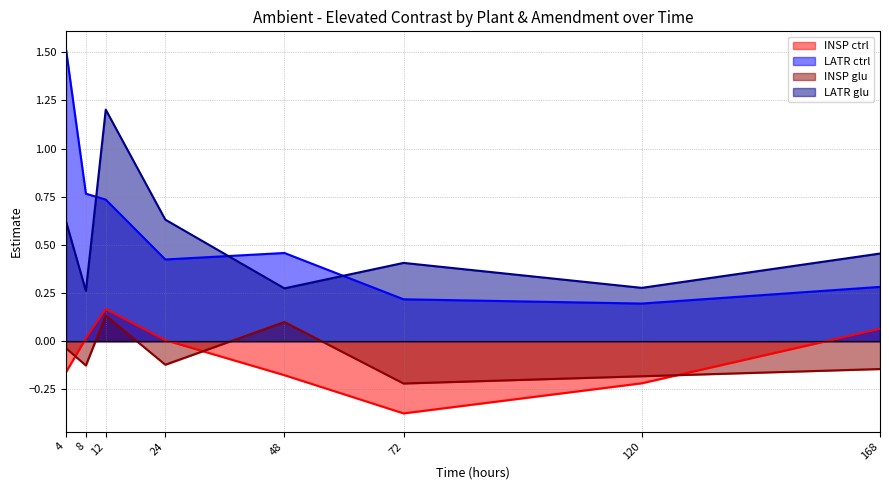

How many positive values does the INSP glu series have?

2